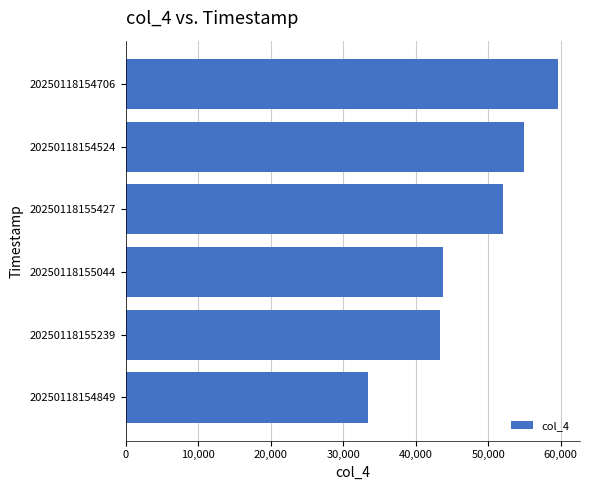

Count the number of data series in this chart.

1